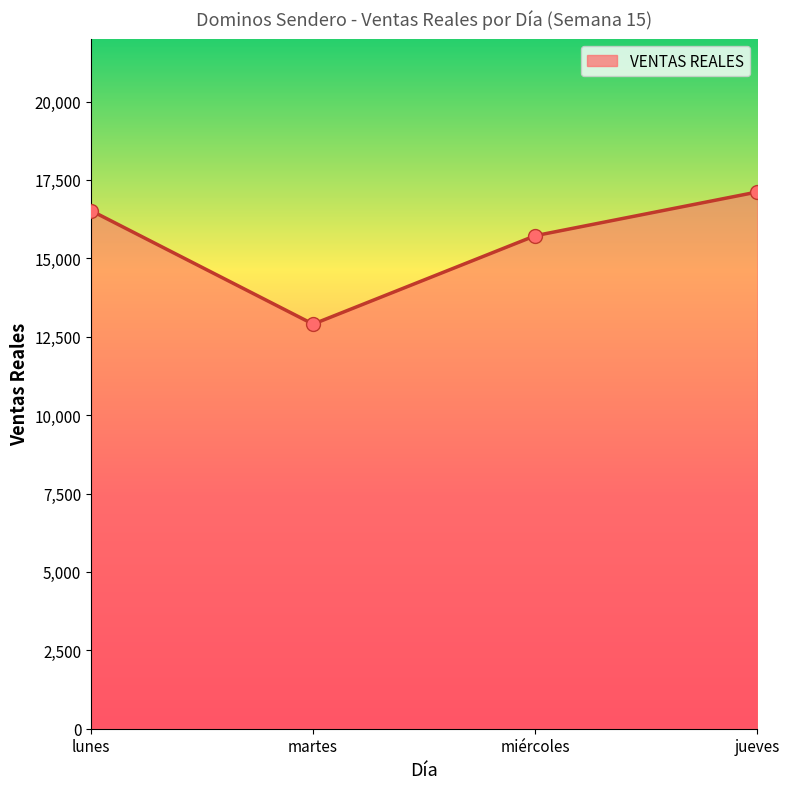

Is the value of VENTAS REALES (line) at martes greater than the value of VENTAS REALES (points) at lunes?

No